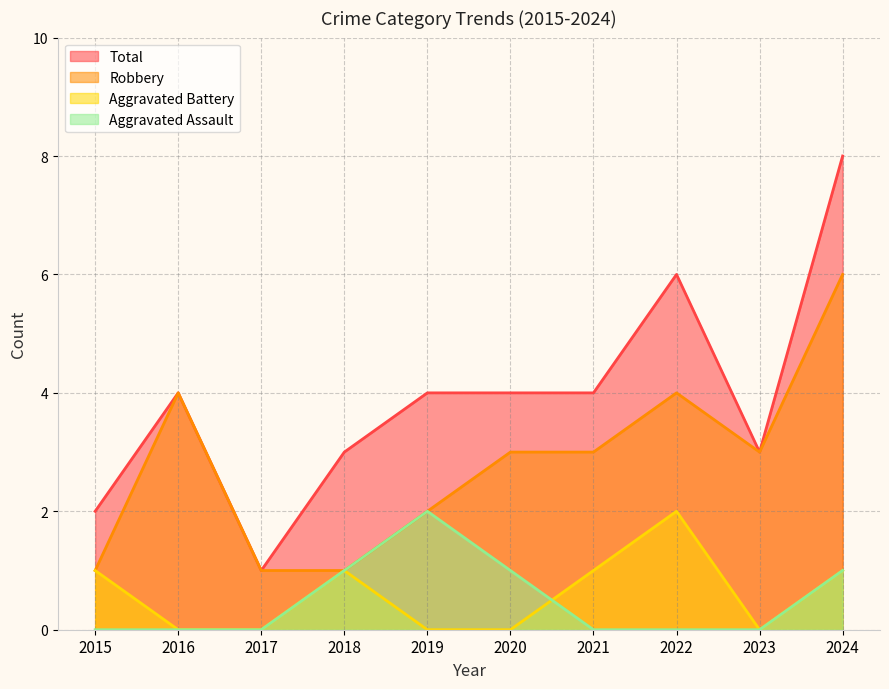

Does the chart display data point markers on the line(s)?

No